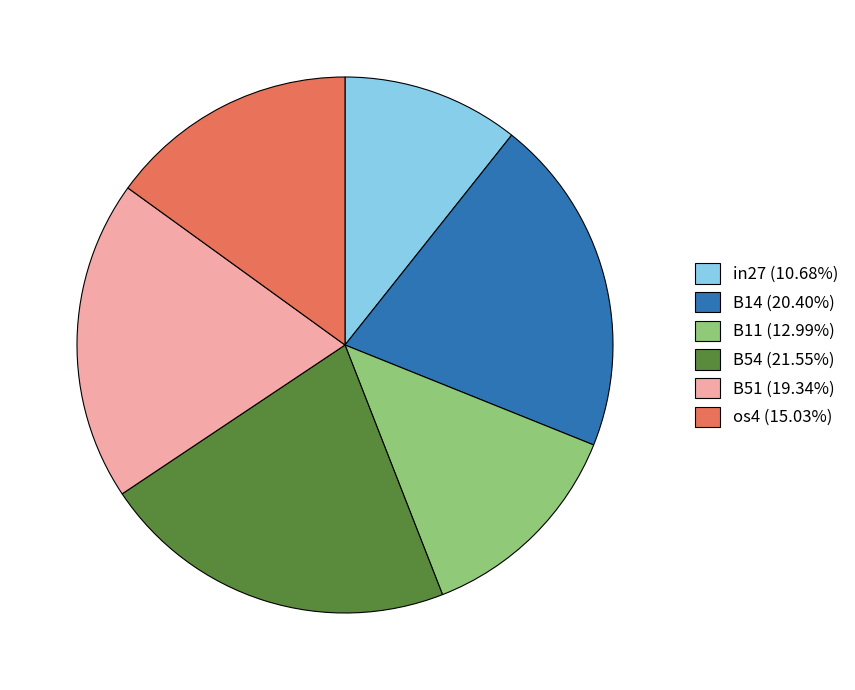

Does any single category account for the majority?

No